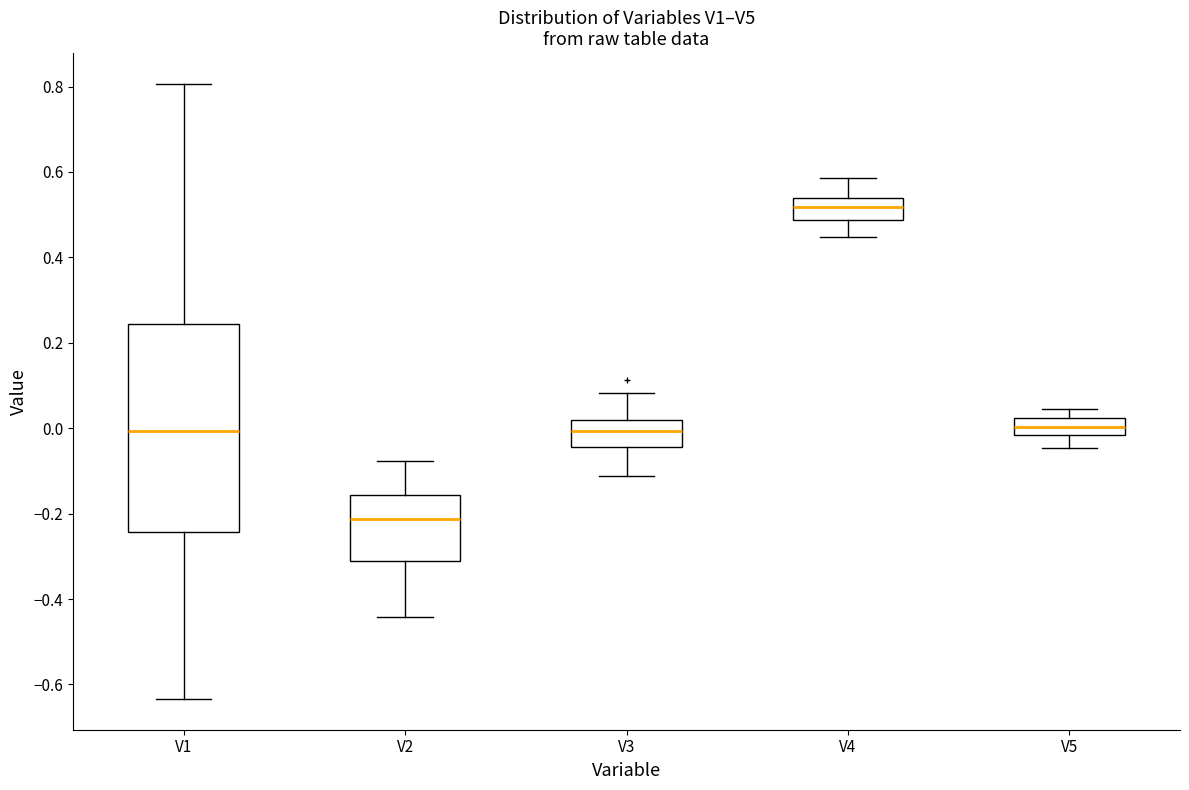

Where does the upper whisker of the box for V1 end on the y-axis? The values are not printed on the chart, so give them approximately, as read against the axis.

0.80